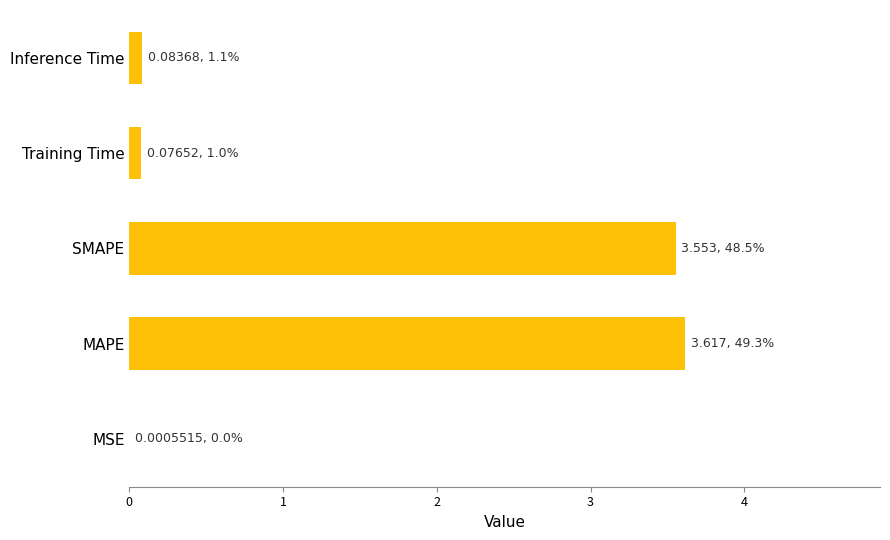

At which category does the chart reach its peak across all series?

MAPE